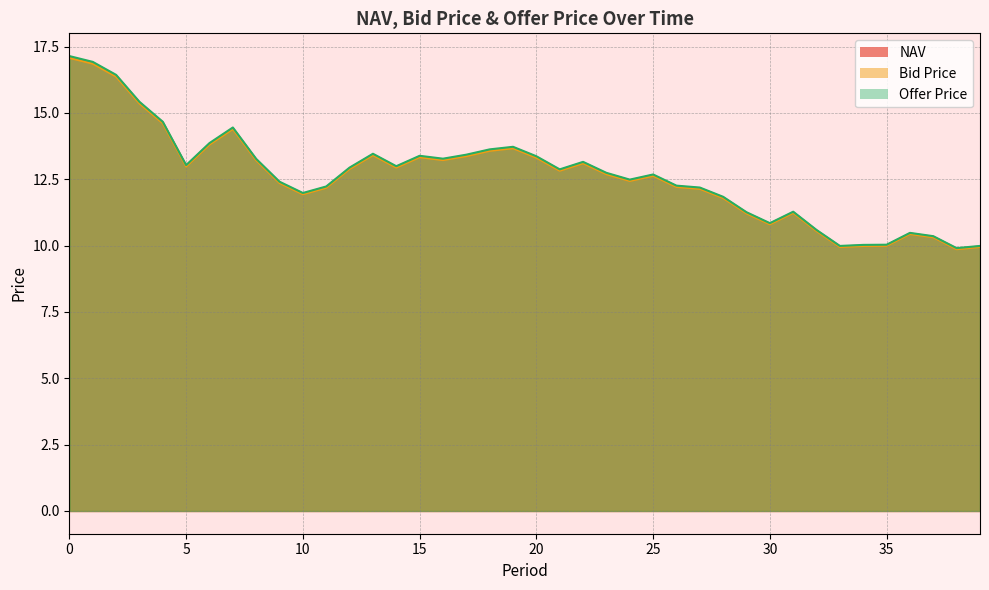

Reading right to left, transcribe all the data shown in this chart.

NAV: 39=10.0	38=9.9	37=10.3	36=10.5	35=10.0	34=10.0	33=10.0	32=10.6	31=11.3	30=10.8	29=11.2	28=11.8	27=12.2	26=12.2	25=12.7	24=12.5	23=12.7	22=13.1	21=12.8	20=13.3	19=13.7	18=13.6	17=13.4	16=13.2	15=13.4	14=13.0	13=13.4	12=12.9	11=12.2	10=12.0	9=12.4	8=13.2	7=14.4	6=13.8	5=13.0	4=14.6	3=15.4	2=16.4	1=16.9	0=17.1
Bid Price: 39=9.9	38=9.9	37=10.3	36=10.4	35=10.0	34=10.0	33=9.9	32=10.5	31=11.2	30=10.8	29=11.2	28=11.8	27=12.1	26=12.2	25=12.6	24=12.4	23=12.7	22=13.1	21=12.8	20=13.3	19=13.7	18=13.6	17=13.4	16=13.2	15=13.3	14=12.9	13=13.4	12=12.9	11=12.2	10=11.9	9=12.4	8=13.2	7=14.4	6=13.8	5=13.0	4=14.6	3=15.4	2=16.4	1=16.9	0=17.1
Offer Price: 39=10.0	38=9.9	37=10.4	36=10.5	35=10.0	34=10.0	33=10.0	32=10.6	31=11.3	30=10.8	29=11.3	28=11.8	27=12.2	26=12.3	25=12.7	24=12.5	23=12.7	22=13.2	21=12.9	20=13.4	19=13.7	18=13.6	17=13.4	16=13.3	15=13.4	14=13.0	13=13.5	12=12.9	11=12.2	10=12.0	9=12.4	8=13.3	7=14.5	6=13.9	5=13.0	4=14.7	3=15.4	2=16.4	1=16.9	0=17.1